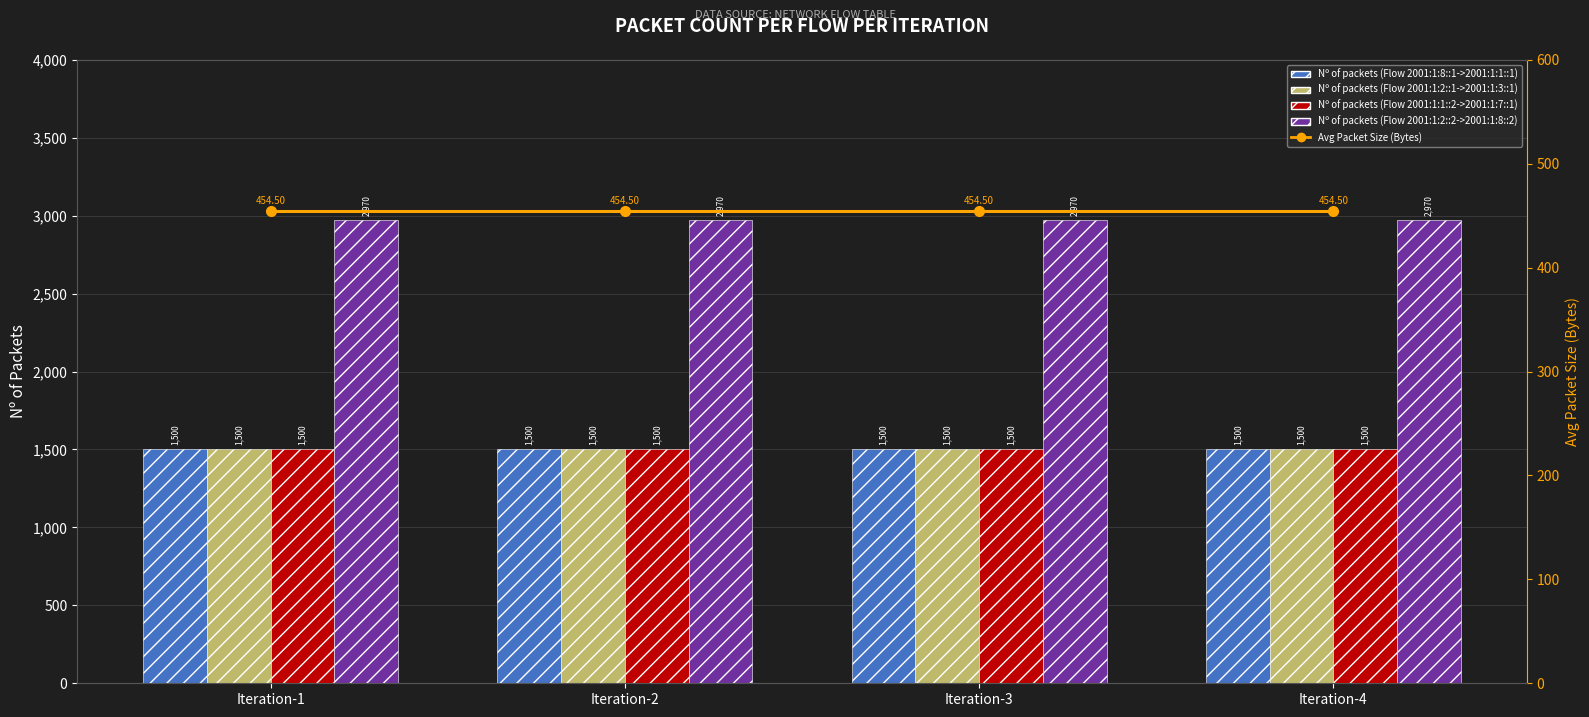

Which category has the highest value across all series?

Iteration-1